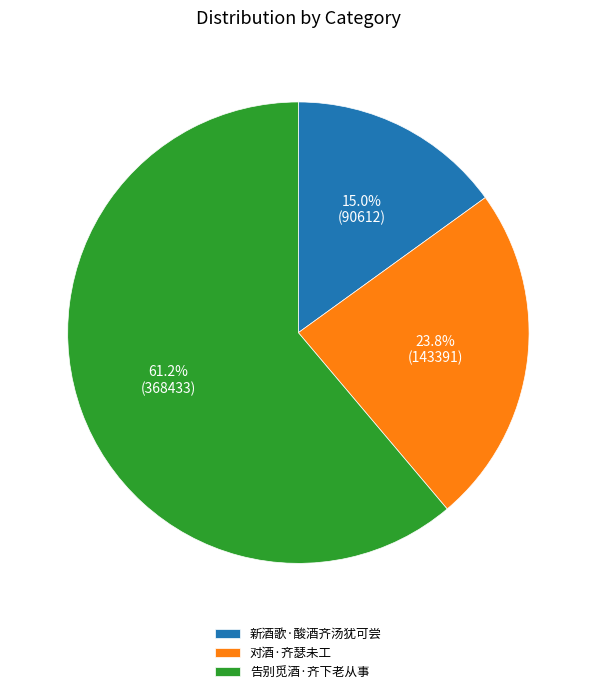

Rank the categories by value from lowest to highest.

新酒歌·酸酒齐汤犹可尝, 对酒·齐瑟未工, 告别觅酒·齐下老从事